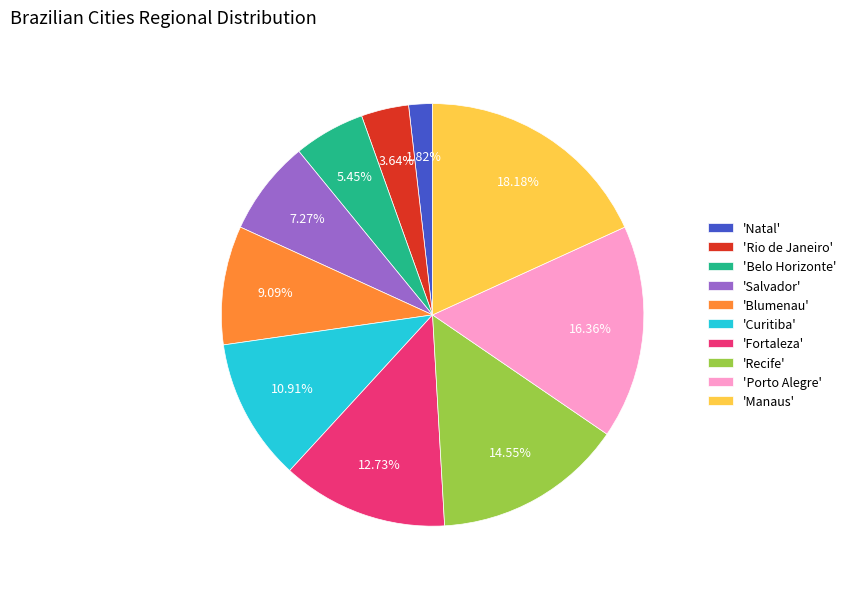

Combined, do 'Belo Horizonte' and 'Natal' account for over 50%?

No